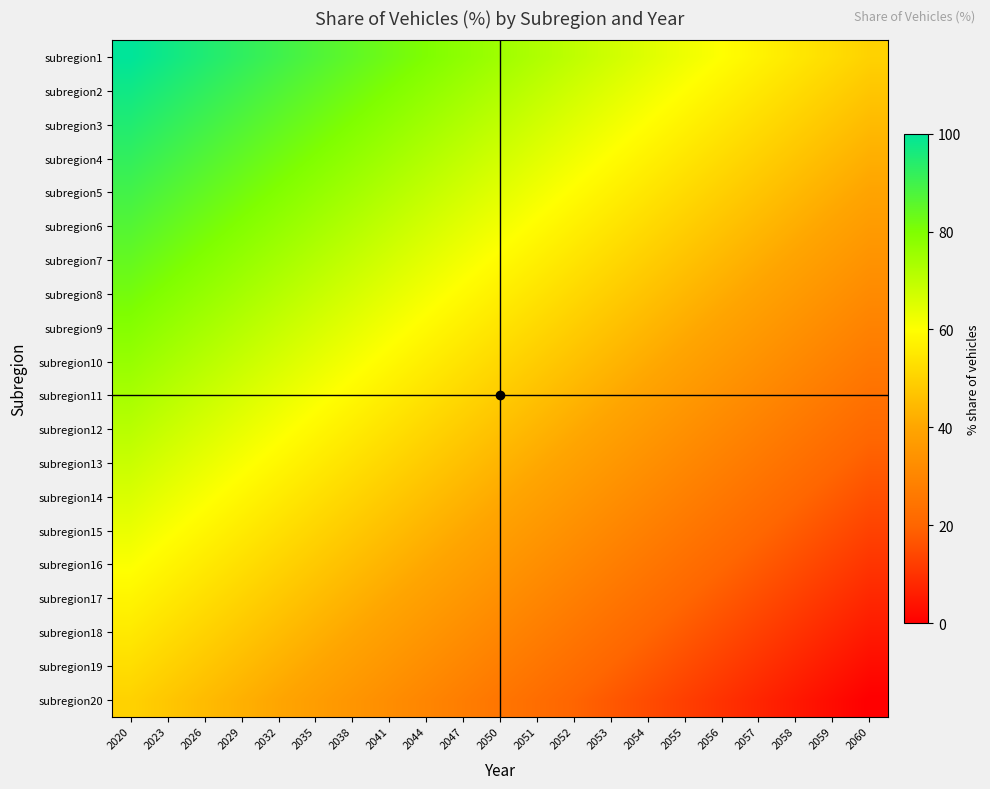

Reading left to right, extract all data points from this chart.

subregion1: 2020=100.0	2023=97.5	2026=95.0	2029=92.5	2032=90.0	2035=87.5	2038=85.0	2041=82.5	2044=80.0	2047=77.5	2050=75.0	2051=72.5	2052=70.0	2053=67.5	2054=65.0	2055=62.5	2056=60.0	2057=57.5	2058=55.0	2059=52.5	2060=50.0
subregion2: 2020=97.4	2023=94.9	2026=92.4	2029=89.9	2032=87.4	2035=84.9	2038=82.4	2041=79.9	2044=77.4	2047=74.9	2050=72.4	2051=69.9	2052=67.4	2053=64.9	2054=62.4	2055=59.9	2056=57.4	2057=54.9	2058=52.4	2059=49.9	2060=47.4
subregion3: 2020=94.7	2023=92.2	2026=89.7	2029=87.2	2032=84.7	2035=82.2	2038=79.7	2041=77.2	2044=74.7	2047=72.2	2050=69.7	2051=67.2	2052=64.7	2053=62.2	2054=59.7	2055=57.2	2056=54.7	2057=52.2	2058=49.7	2059=47.2	2060=44.7
subregion4: 2020=92.1	2023=89.6	2026=87.1	2029=84.6	2032=82.1	2035=79.6	2038=77.1	2041=74.6	2044=72.1	2047=69.6	2050=67.1	2051=64.6	2052=62.1	2053=59.6	2054=57.1	2055=54.6	2056=52.1	2057=49.6	2058=47.1	2059=44.6	2060=42.1
subregion5: 2020=89.5	2023=87.0	2026=84.5	2029=82.0	2032=79.5	2035=77.0	2038=74.5	2041=72.0	2044=69.5	2047=67.0	2050=64.5	2051=62.0	2052=59.5	2053=57.0	2054=54.5	2055=52.0	2056=49.5	2057=47.0	2058=44.5	2059=42.0	2060=39.5
subregion6: 2020=86.8	2023=84.3	2026=81.8	2029=79.3	2032=76.8	2035=74.3	2038=71.8	2041=69.3	2044=66.8	2047=64.3	2050=61.8	2051=59.3	2052=56.8	2053=54.3	2054=51.8	2055=49.3	2056=46.8	2057=44.3	2058=41.8	2059=39.3	2060=36.8
subregion7: 2020=84.2	2023=81.7	2026=79.2	2029=76.7	2032=74.2	2035=71.7	2038=69.2	2041=66.7	2044=64.2	2047=61.7	2050=59.2	2051=56.7	2052=54.2	2053=51.7	2054=49.2	2055=46.7	2056=44.2	2057=41.7	2058=39.2	2059=36.7	2060=34.2
subregion8: 2020=81.6	2023=79.1	2026=76.6	2029=74.1	2032=71.6	2035=69.1	2038=66.6	2041=64.1	2044=61.6	2047=59.1	2050=56.6	2051=54.1	2052=51.6	2053=49.1	2054=46.6	2055=44.1	2056=41.6	2057=39.1	2058=36.6	2059=34.1	2060=31.6
subregion9: 2020=78.9	2023=76.4	2026=73.9	2029=71.4	2032=68.9	2035=66.4	2038=63.9	2041=61.4	2044=58.9	2047=56.4	2050=53.9	2051=51.4	2052=48.9	2053=46.4	2054=43.9	2055=41.4	2056=38.9	2057=36.4	2058=33.9	2059=31.4	2060=28.9
subregion10: 2020=76.3	2023=73.8	2026=71.3	2029=68.8	2032=66.3	2035=63.8	2038=61.3	2041=58.8	2044=56.3	2047=53.8	2050=51.3	2051=48.8	2052=46.3	2053=43.8	2054=41.3	2055=38.8	2056=36.3	2057=33.8	2058=31.3	2059=28.8	2060=26.3
subregion11: 2020=73.7	2023=71.2	2026=68.7	2029=66.2	2032=63.7	2035=61.2	2038=58.7	2041=56.2	2044=53.7	2047=51.2	2050=48.7	2051=46.2	2052=43.7	2053=41.2	2054=38.7	2055=36.2	2056=33.7	2057=31.2	2058=28.7	2059=26.2	2060=23.7
subregion12: 2020=71.1	2023=68.6	2026=66.1	2029=63.6	2032=61.1	2035=58.6	2038=56.1	2041=53.6	2044=51.1	2047=48.6	2050=46.1	2051=43.6	2052=41.1	2053=38.6	2054=36.1	2055=33.6	2056=31.1	2057=28.6	2058=26.1	2059=23.6	2060=21.1
subregion13: 2020=68.4	2023=65.9	2026=63.4	2029=60.9	2032=58.4	2035=55.9	2038=53.4	2041=50.9	2044=48.4	2047=45.9	2050=43.4	2051=40.9	2052=38.4	2053=35.9	2054=33.4	2055=30.9	2056=28.4	2057=25.9	2058=23.4	2059=20.9	2060=18.4
subregion14: 2020=65.8	2023=63.3	2026=60.8	2029=58.3	2032=55.8	2035=53.3	2038=50.8	2041=48.3	2044=45.8	2047=43.3	2050=40.8	2051=38.3	2052=35.8	2053=33.3	2054=30.8	2055=28.3	2056=25.8	2057=23.3	2058=20.8	2059=18.3	2060=15.8
subregion15: 2020=63.2	2023=60.7	2026=58.2	2029=55.7	2032=53.2	2035=50.7	2038=48.2	2041=45.7	2044=43.2	2047=40.7	2050=38.2	2051=35.7	2052=33.2	2053=30.7	2054=28.2	2055=25.7	2056=23.2	2057=20.7	2058=18.2	2059=15.7	2060=13.2
subregion16: 2020=60.5	2023=58.0	2026=55.5	2029=53.0	2032=50.5	2035=48.0	2038=45.5	2041=43.0	2044=40.5	2047=38.0	2050=35.5	2051=33.0	2052=30.5	2053=28.0	2054=25.5	2055=23.0	2056=20.5	2057=18.0	2058=15.5	2059=13.0	2060=10.5
subregion17: 2020=57.9	2023=55.4	2026=52.9	2029=50.4	2032=47.9	2035=45.4	2038=42.9	2041=40.4	2044=37.9	2047=35.4	2050=32.9	2051=30.4	2052=27.9	2053=25.4	2054=22.9	2055=20.4	2056=17.9	2057=15.4	2058=12.9	2059=10.4	2060=7.9
subregion18: 2020=55.3	2023=52.8	2026=50.3	2029=47.8	2032=45.3	2035=42.8	2038=40.3	2041=37.8	2044=35.3	2047=32.8	2050=30.3	2051=27.8	2052=25.3	2053=22.8	2054=20.3	2055=17.8	2056=15.3	2057=12.8	2058=10.3	2059=7.8	2060=5.3
subregion19: 2020=52.6	2023=50.1	2026=47.6	2029=45.1	2032=42.6	2035=40.1	2038=37.6	2041=35.1	2044=32.6	2047=30.1	2050=27.6	2051=25.1	2052=22.6	2053=20.1	2054=17.6	2055=15.1	2056=12.6	2057=10.1	2058=7.6	2059=5.1	2060=2.6
subregion20: 2020=50.0	2023=47.5	2026=45.0	2029=42.5	2032=40.0	2035=37.5	2038=35.0	2041=32.5	2044=30.0	2047=27.5	2050=25.0	2051=22.5	2052=20.0	2053=17.5	2054=15.0	2055=12.5	2056=10.0	2057=7.5	2058=5.0	2059=2.5	2060=0.0